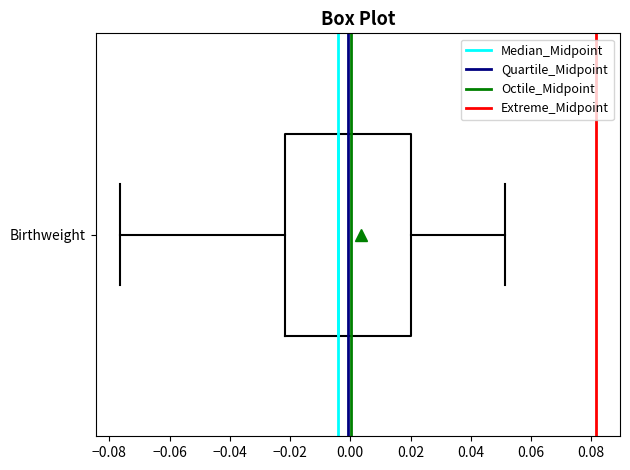

Where is the right edge of the box for Birthweight on the x-axis? The values are not printed on the chart, so give them approximately, as read against the axis.

0.020